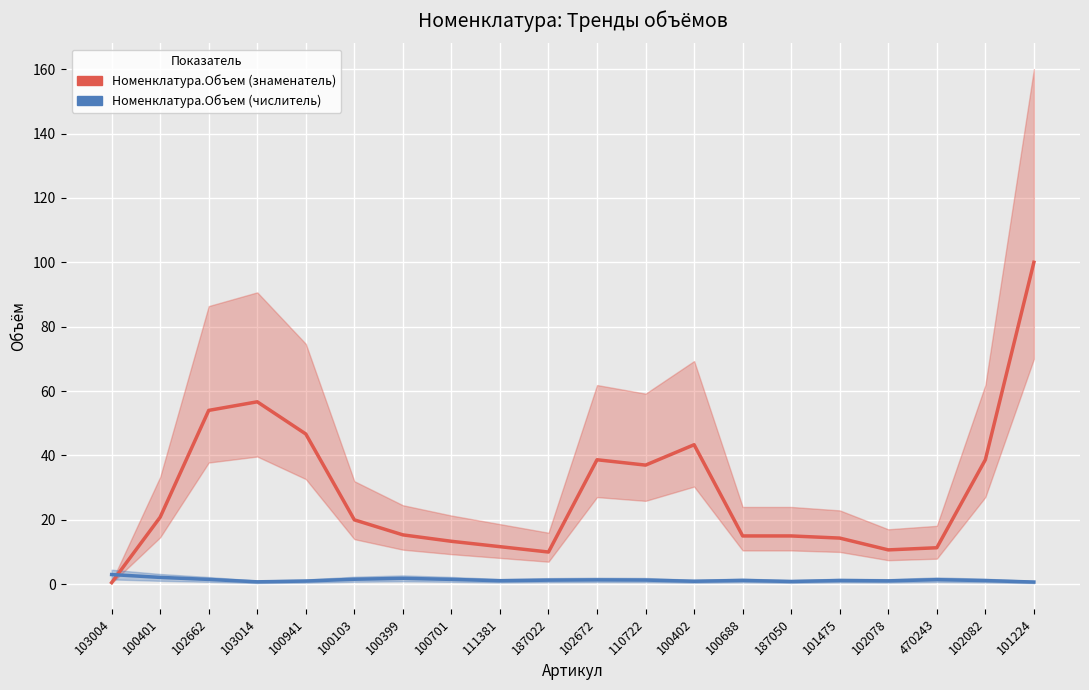

Rank the series by their maximum value, from lowest to highest.

Номенклатура.Объем (числитель), Номенклатура.Объем (знаменатель)